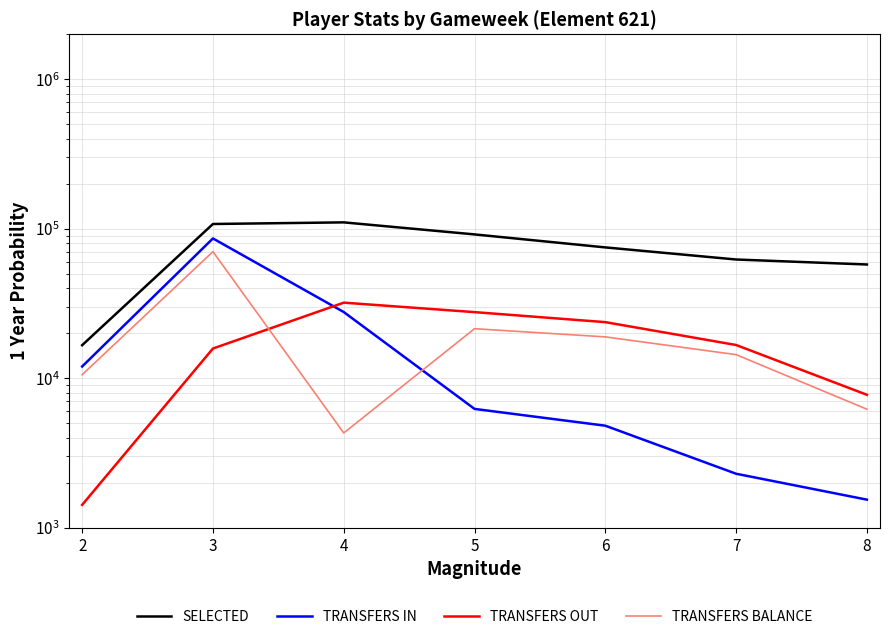

Which series has the largest range (max minus min)?

SELECTED